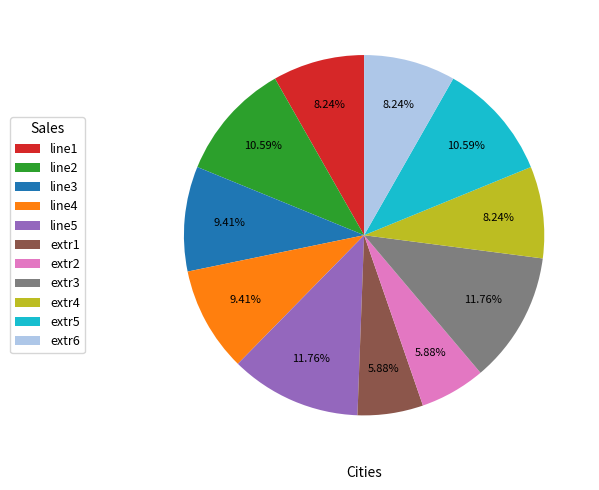

Does extr3 account for over 50% of the chart?

No